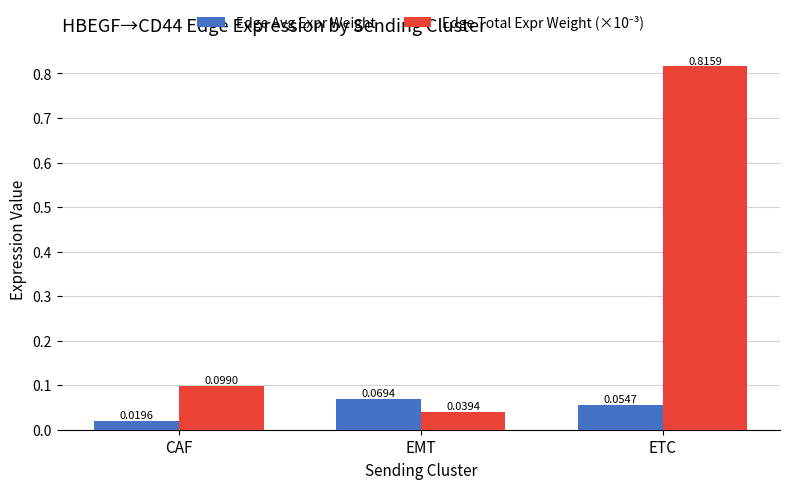

At how many categories does at least one series exceed 0?

3